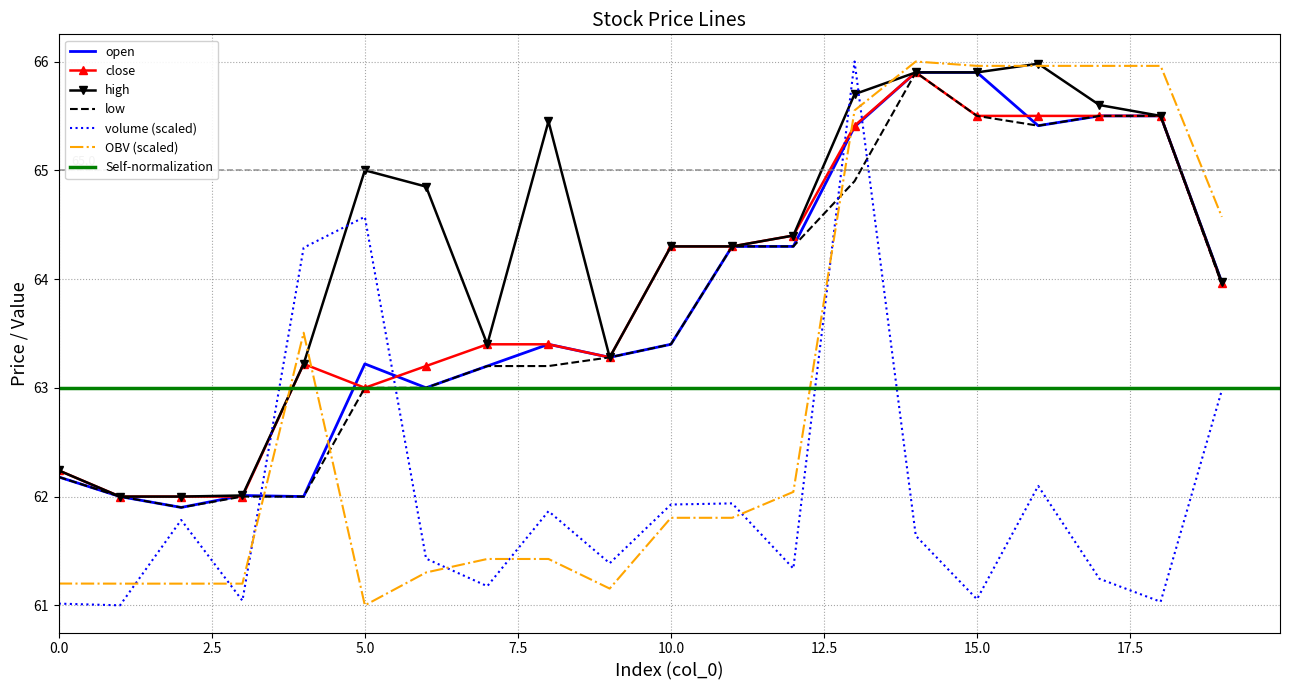

True or false: high has a value of 34.5 at 0.0.

False